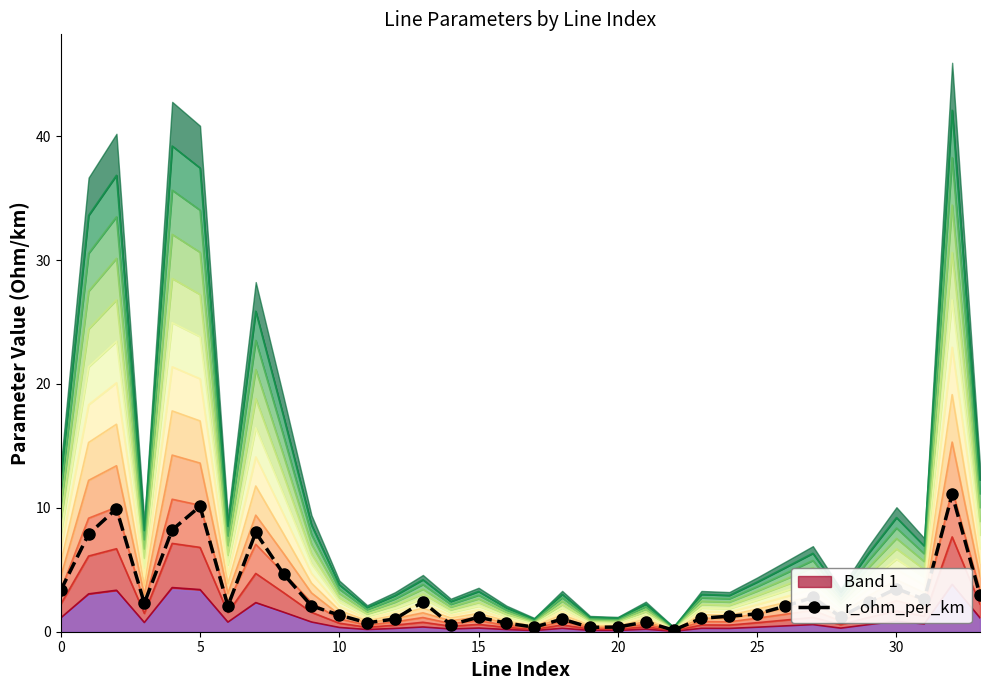

Reading right to left, list all the values displayed in this chart.

2.9	11.1	2.6	3.5	2.4	1.2	2.8	2.1	1.4	1.3	1.1	0.1	0.8	0.4	0.4	1.0	0.4	0.7	1.2	0.6	2.4	1.0	0.7	1.3	2.1	4.7	8.0	2.1	10.1	8.2	2.3	9.9	7.9	3.3